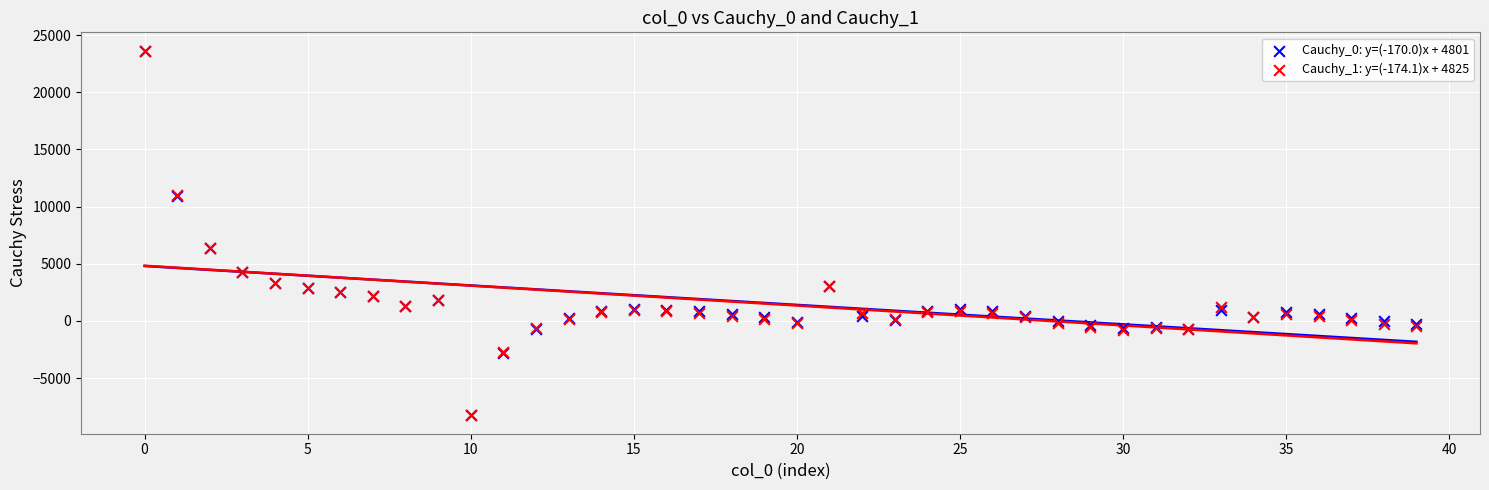

Which series has the widest spread of Y values?

Cauchy_0: y=(-170.0)x + 4801